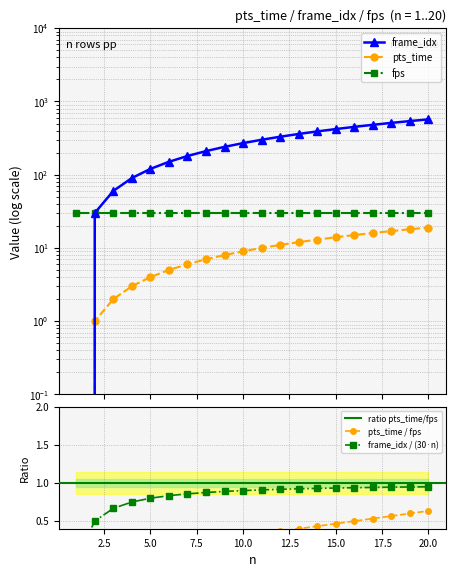

What is the greatest value displayed?

570